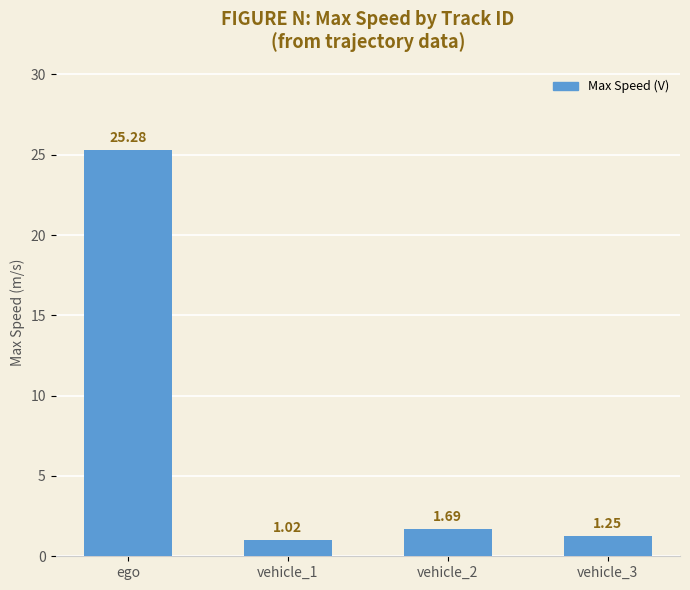

What is the sum of all values?

29.2